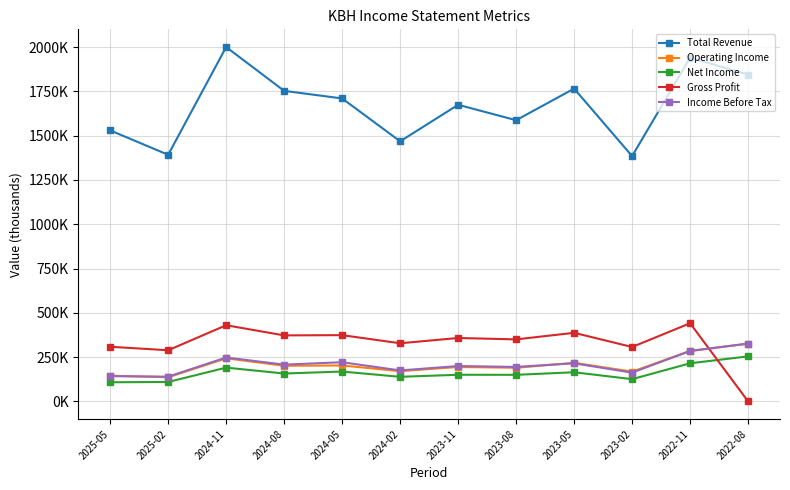

What position from the left is 2024-08?

4